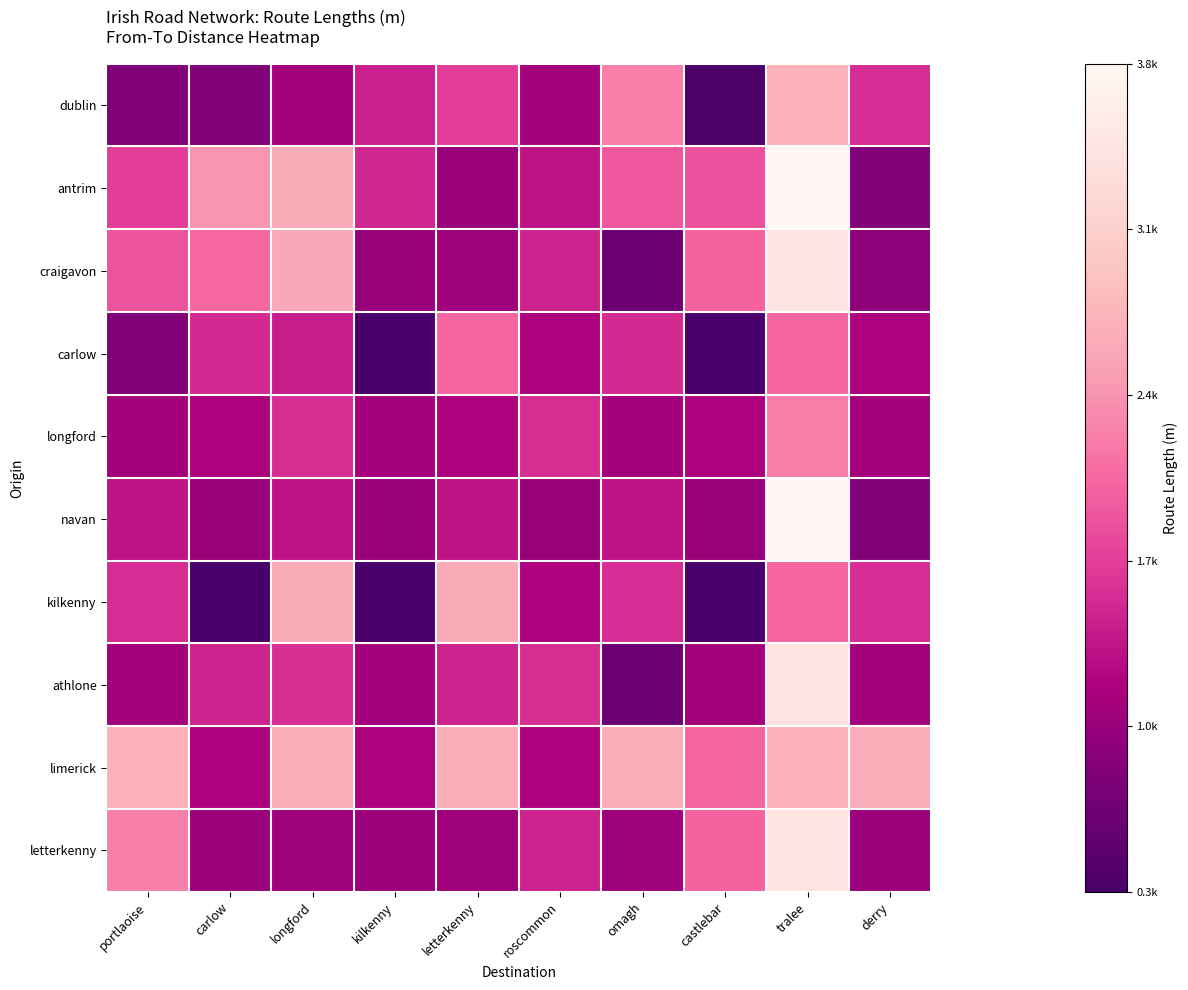

Reading left to right, list all the values displayed in this chart.

dublin: portlaoise=782.6	carlow=800.8	longford=1088.2	kilkenny=1419.2	letterkenny=1672.4	roscommon=1075.7	omagh=2215.6	castlebar=307.4	tralee=2676.4	derry=1528.0
antrim: portlaoise=1672.4	carlow=2377.1	longford=2602.1	kilkenny=1473.1	letterkenny=992.0	roscommon=1303.4	omagh=1879.7	castlebar=1835.0	tralee=3774.1	derry=780.6
craigavon: portlaoise=1857.9	carlow=2031.4	longford=2570.4	kilkenny=961.1	letterkenny=1031.4	roscommon=1446.1	omagh=576.2	castlebar=1983.0	tralee=3431.1	derry=900.2
carlow: portlaoise=800.8	carlow=1497.4	longford=1406.3	kilkenny=274.4	letterkenny=1997.2	roscommon=1155.6	omagh=1497.4	castlebar=274.4	tralee=1997.2	derry=1155.6
longford: portlaoise=1088.2	carlow=1159.5	longford=1540.4	kilkenny=1088.2	letterkenny=1159.5	roscommon=1540.4	omagh=1088.2	castlebar=1159.5	tralee=2215.6	derry=1088.2
navan: portlaoise=1303.4	carlow=961.1	longford=1303.4	kilkenny=961.1	letterkenny=1303.4	roscommon=961.1	omagh=1303.4	castlebar=961.1	tralee=3774.1	derry=780.6
kilkenny: portlaoise=1528.0	carlow=274.4	longford=2602.1	kilkenny=274.4	letterkenny=2602.1	roscommon=1155.6	omagh=1528.0	castlebar=274.4	tralee=1997.2	derry=1528.0
athlone: portlaoise=1075.7	carlow=1446.1	longford=1540.4	kilkenny=1075.7	letterkenny=1446.1	roscommon=1540.4	omagh=576.2	castlebar=1075.7	tralee=3431.1	derry=1075.7
limerick: portlaoise=2676.4	carlow=1155.6	longford=2612.9	kilkenny=1155.6	letterkenny=2612.9	roscommon=1155.6	omagh=2612.9	castlebar=1997.2	tralee=2676.4	derry=2612.9
letterkenny: portlaoise=2215.6	carlow=992.0	longford=1031.4	kilkenny=992.0	letterkenny=1031.4	roscommon=1446.1	omagh=1031.4	castlebar=1983.0	tralee=3431.1	derry=992.0